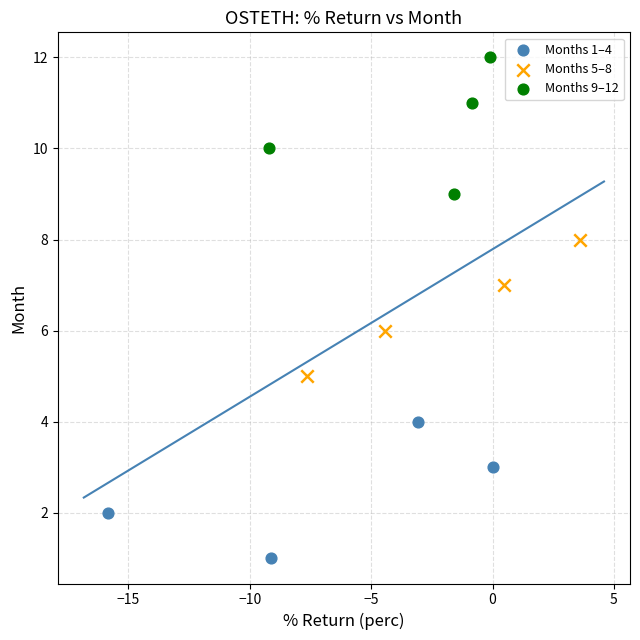

Which series contains the lowest Y value?

Months 1–4